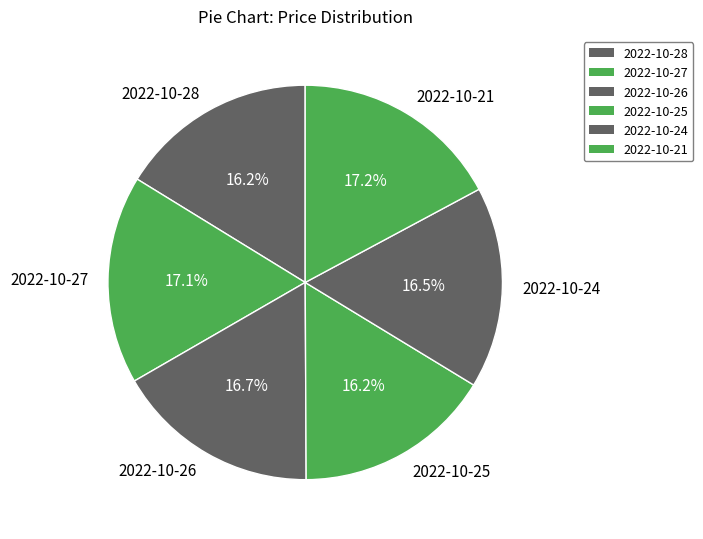

To the nearest percent, what is the average slice percentage?

17%